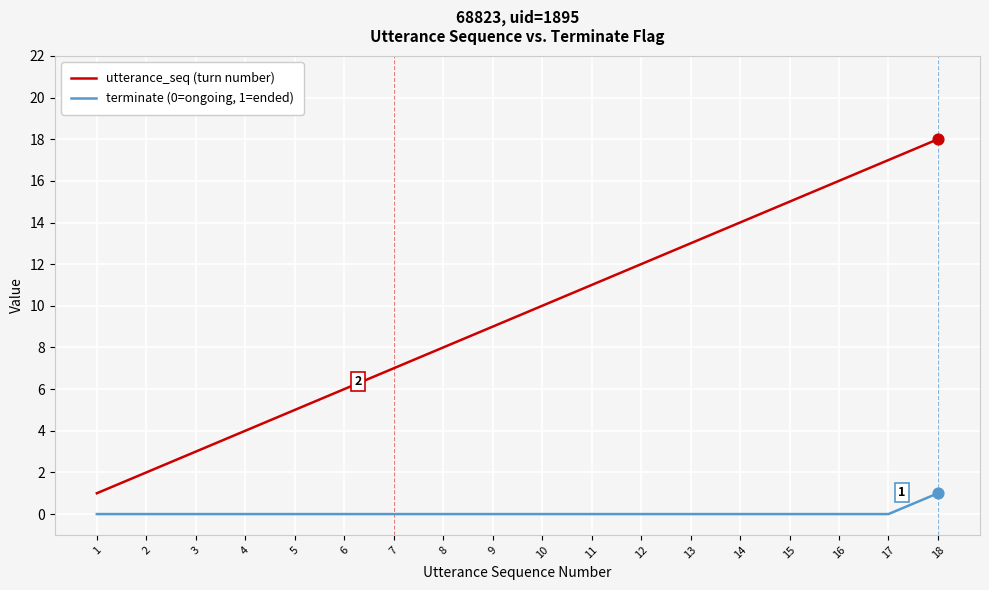

Between 7 and 15, which series saw the biggest shift?

utterance_seq (turn number)